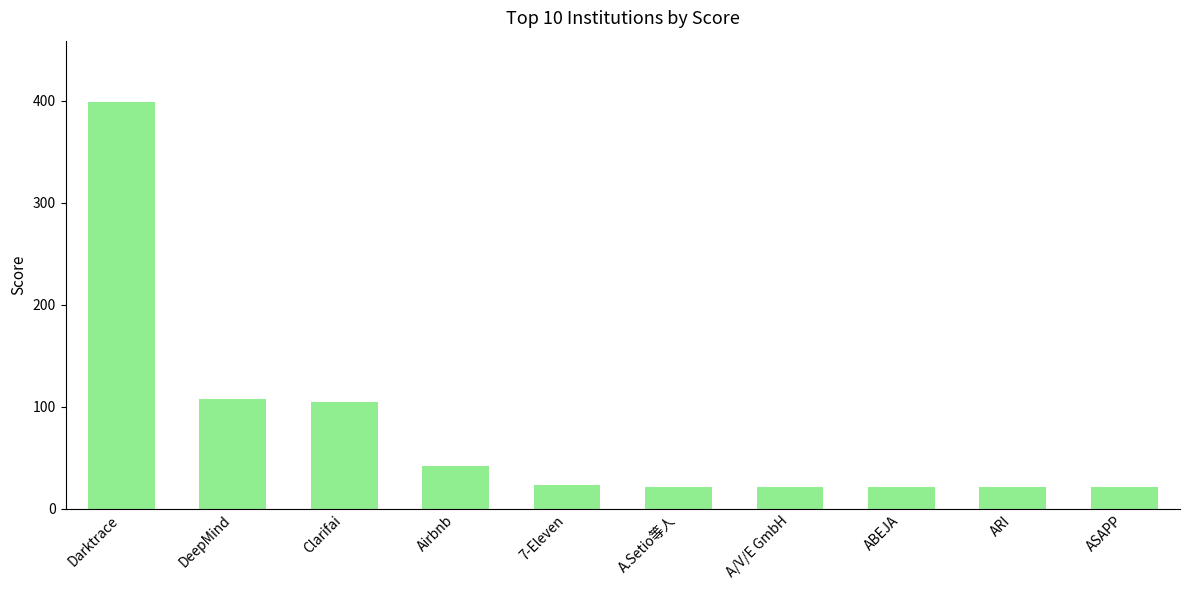

How many distinct data groups are displayed?

1